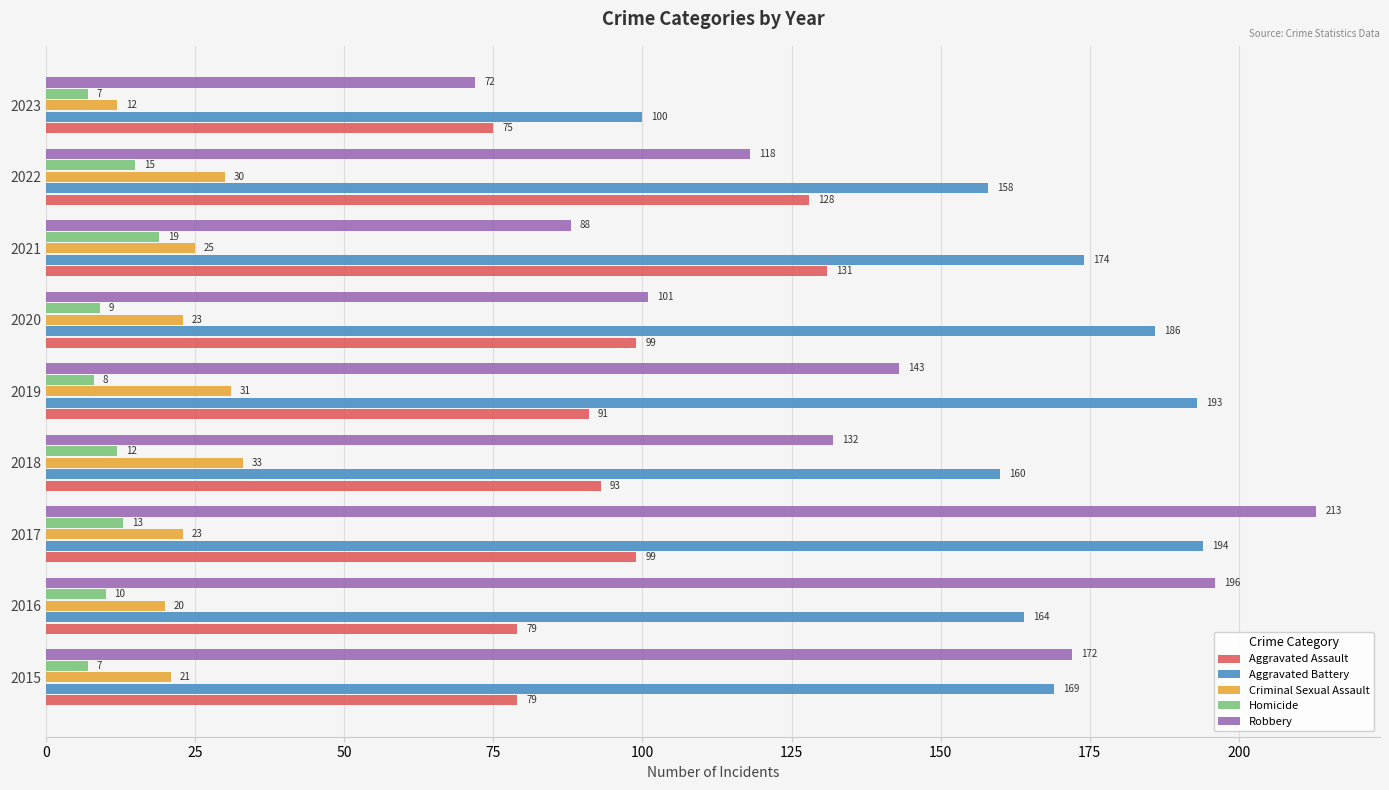

Between 2016 and 2018, which series saw the biggest shift?

Robbery